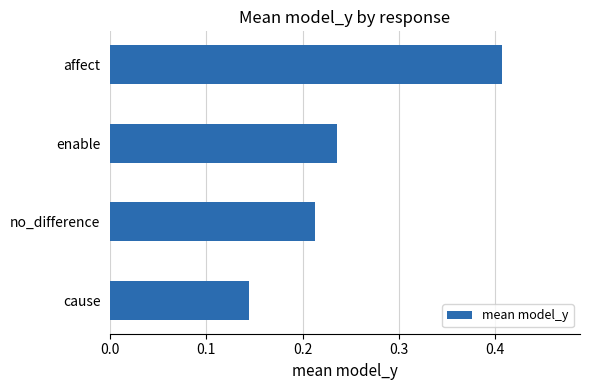

What is the change in value from no_difference to affect?

+0.2